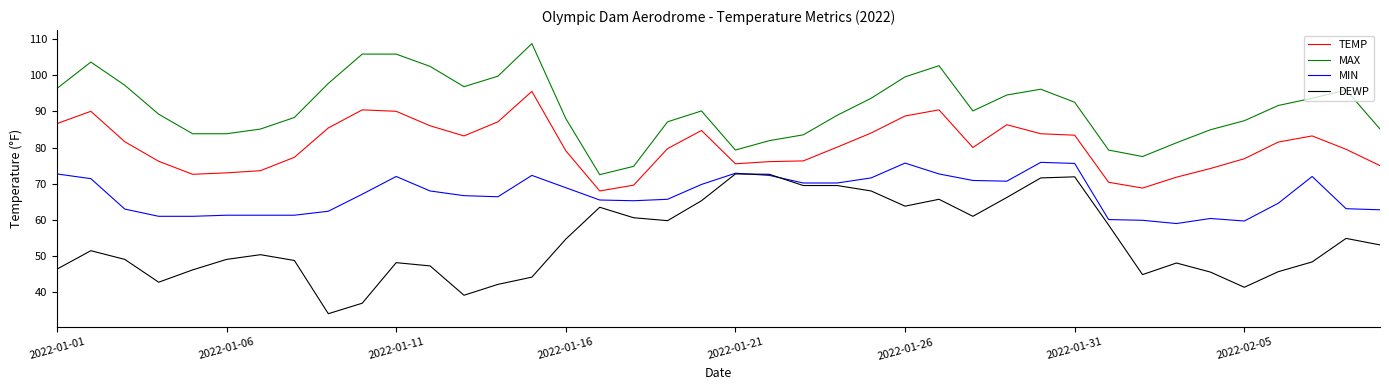

What is the smallest value displayed?

34.1